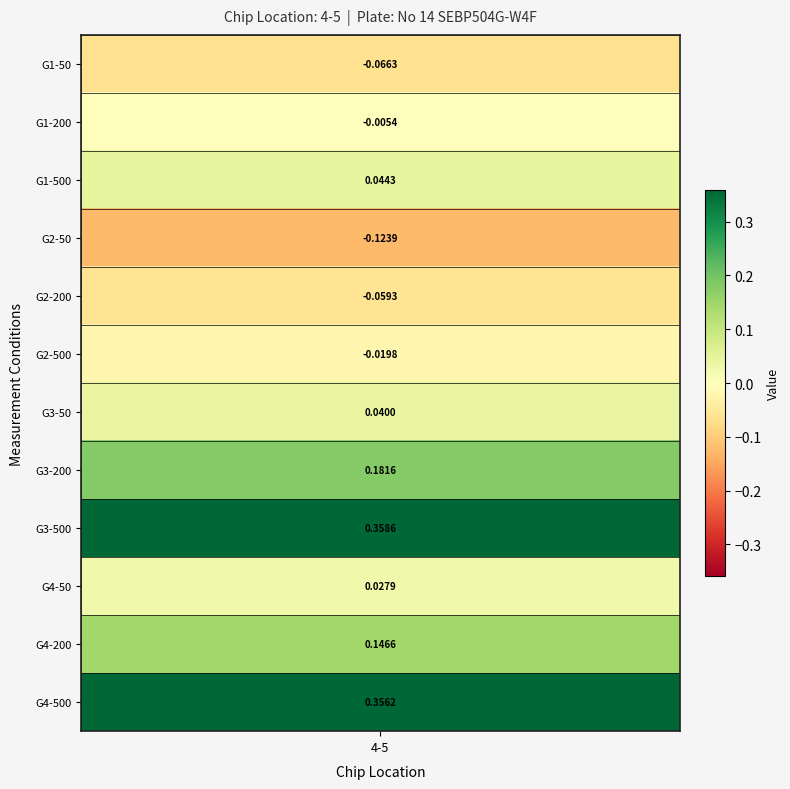

How many values are below zero?

5